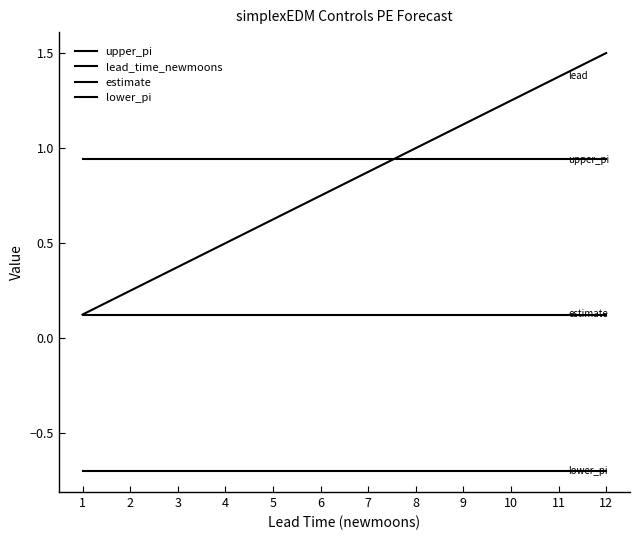

True or false: estimate and lead_time_newmoons intersect in this chart.

False